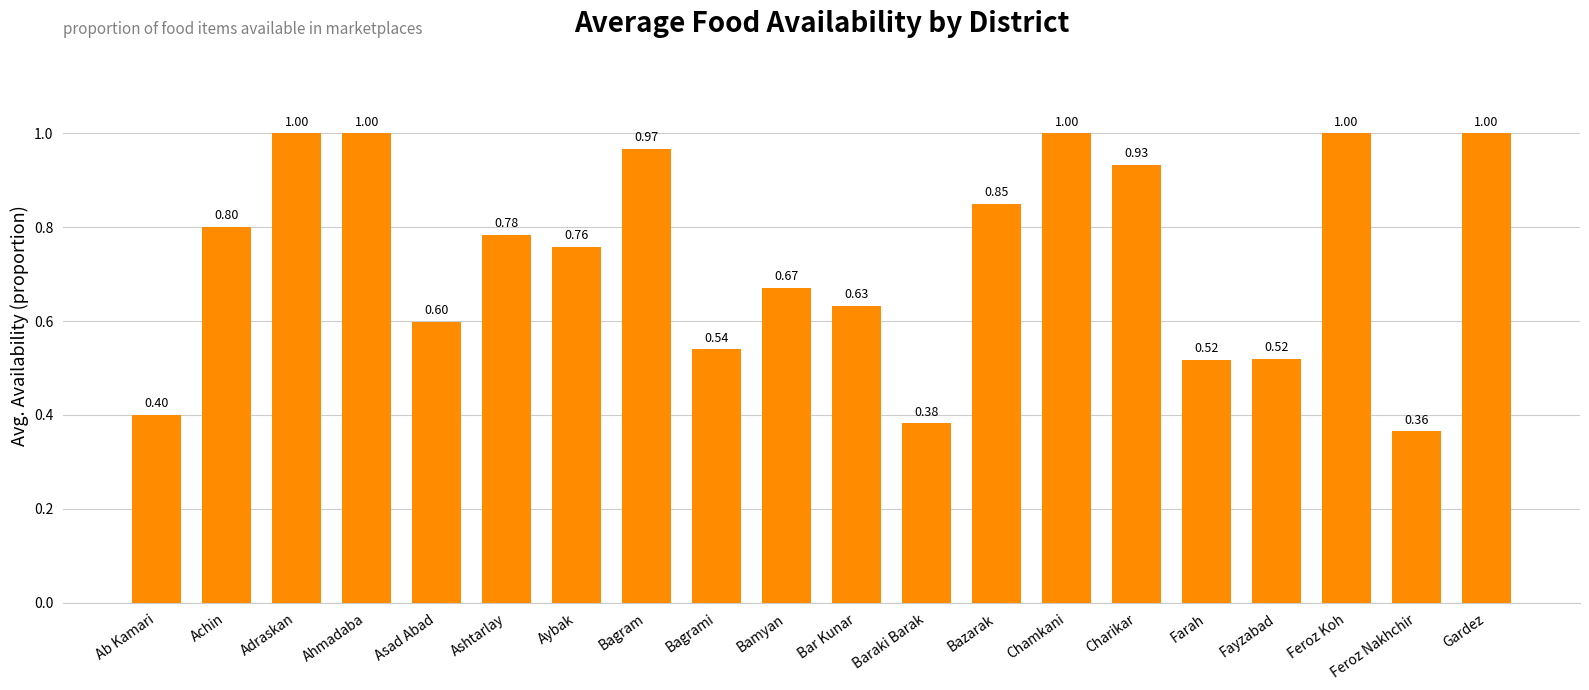

What is the change in value from Ashtarlay to Chamkani?

+0.2